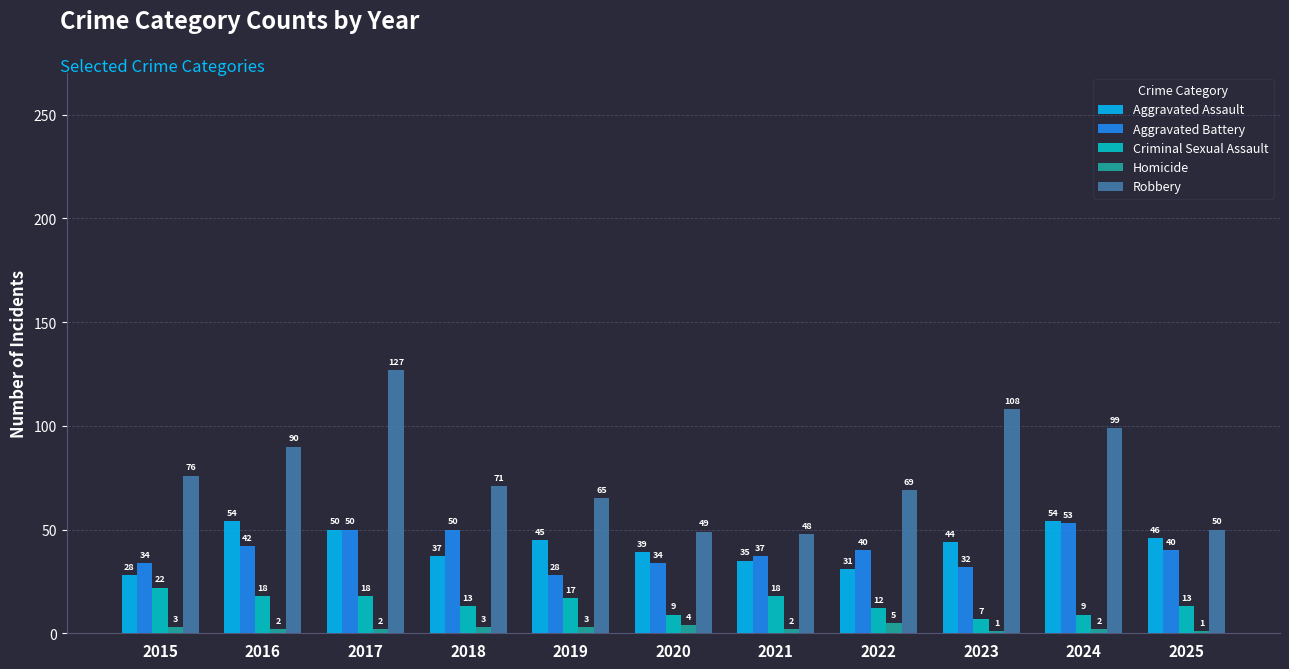

Rank the series at 2025 from highest to lowest value.

Robbery, Aggravated Assault, Aggravated Battery, Criminal Sexual Assault, Homicide